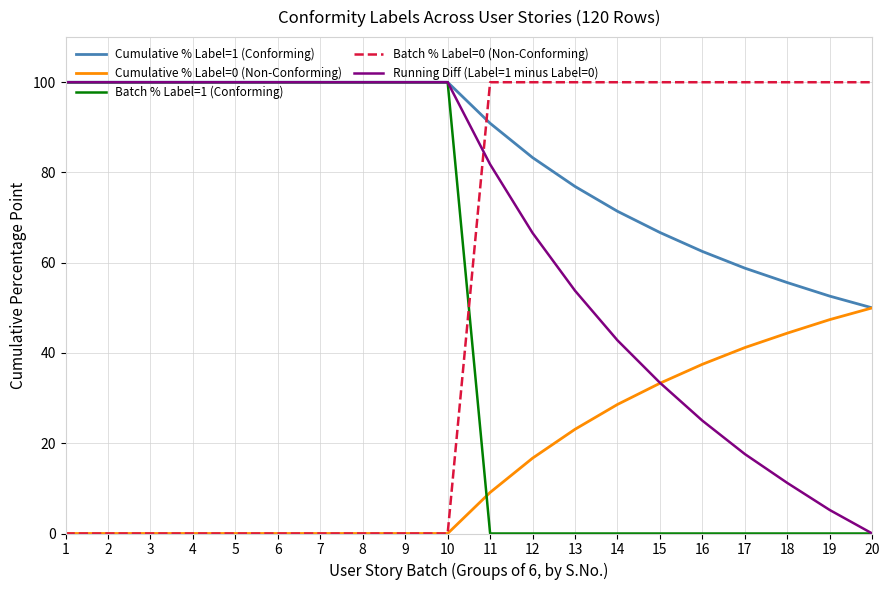

How many values in the Running Diff (Label=1 minus Label=0) series are below 100?

10